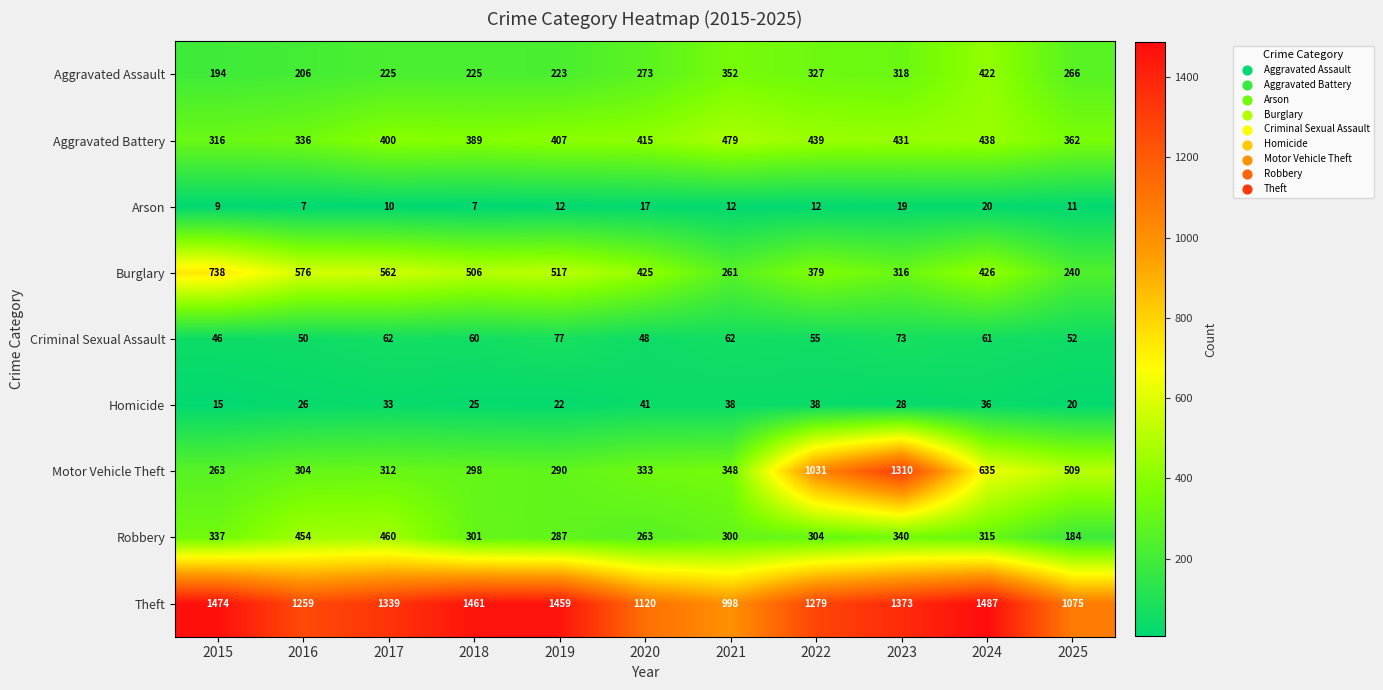

At which label does Criminal Sexual Assault first exceed 60?

2017